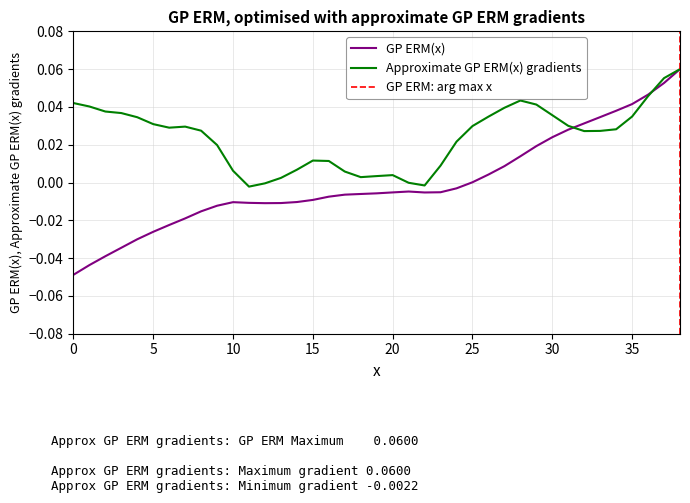

List the labels in order of value, smallest first.

0, 1, 2, 3, 4, 5, 6, 7, 8, 9, 12, 13, 11, 10, 14, 15, 16, 17, 18, 19, 22, 20, 23, 21, 24, 25, 26, 27, 28, 29, 30, 31, 32, 33, 34, 35, 36, 37, 38